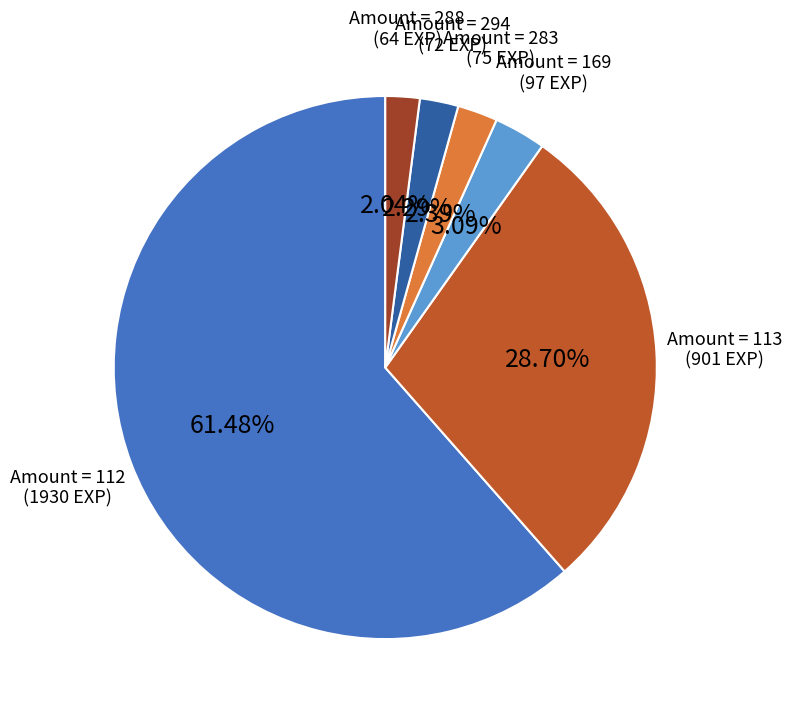

How many segments does this pie chart have?

6